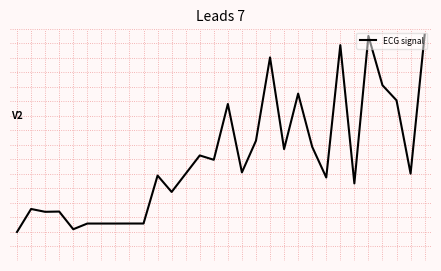

Does the chart have visible grid lines?

No